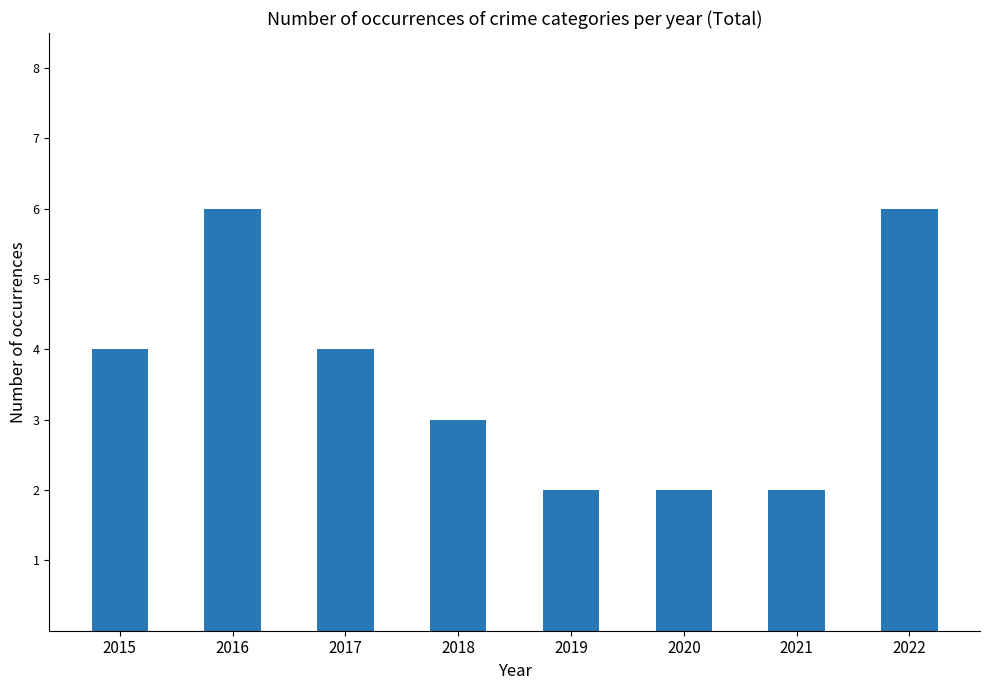

What is the average value?

4